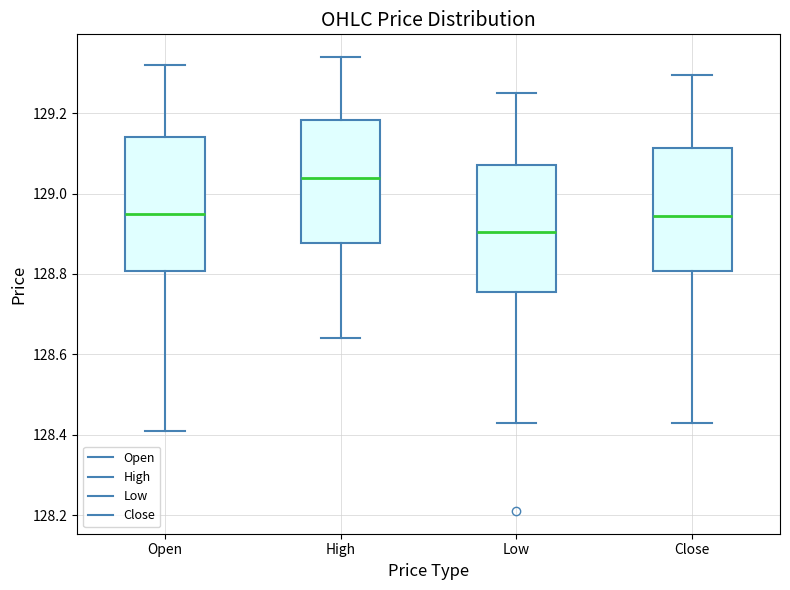

Reading left to right, read every box against the y-axis: the position of its median line, the range the box covers, and the ends of its whiskers. The values are not printed on the chart, so give them approximately, as read against the axis.

Open: median 128.96, box 128.80 to 129.14, whiskers 128.42 to 129.32
High: median 129.04, box 128.88 to 129.18, whiskers 128.64 to 129.34
Low: median 128.90, box 128.76 to 129.08, whiskers 128.44 to 129.26
Close: median 128.94, box 128.80 to 129.12, whiskers 128.44 to 129.30